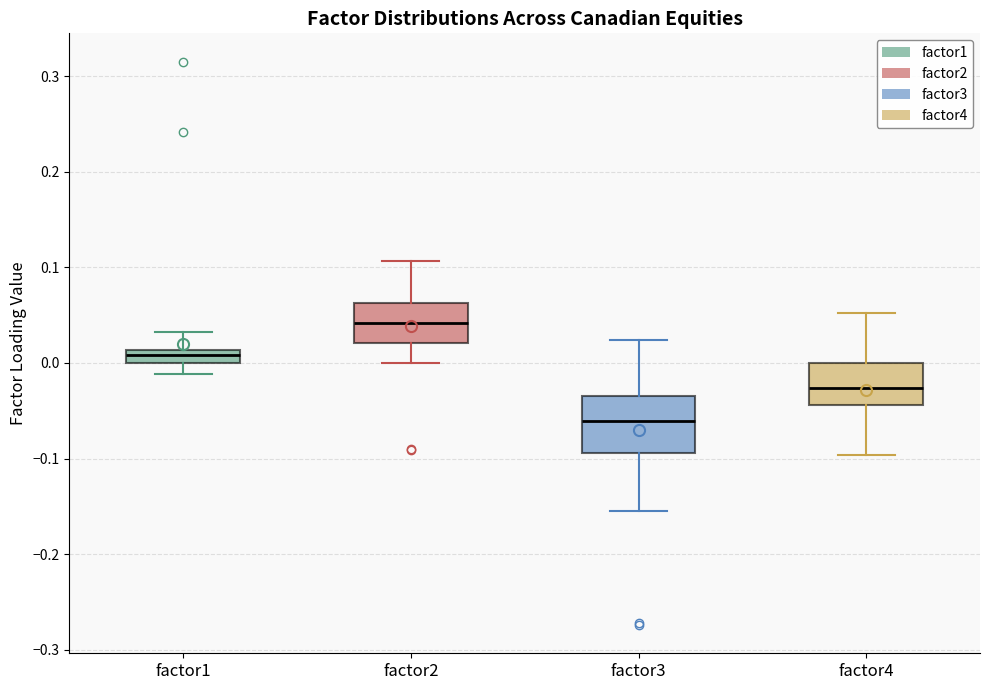

Where does the lower whisker of the box for factor2 end on the y-axis? The values are not printed on the chart, so give them approximately, as read against the axis.

0.00